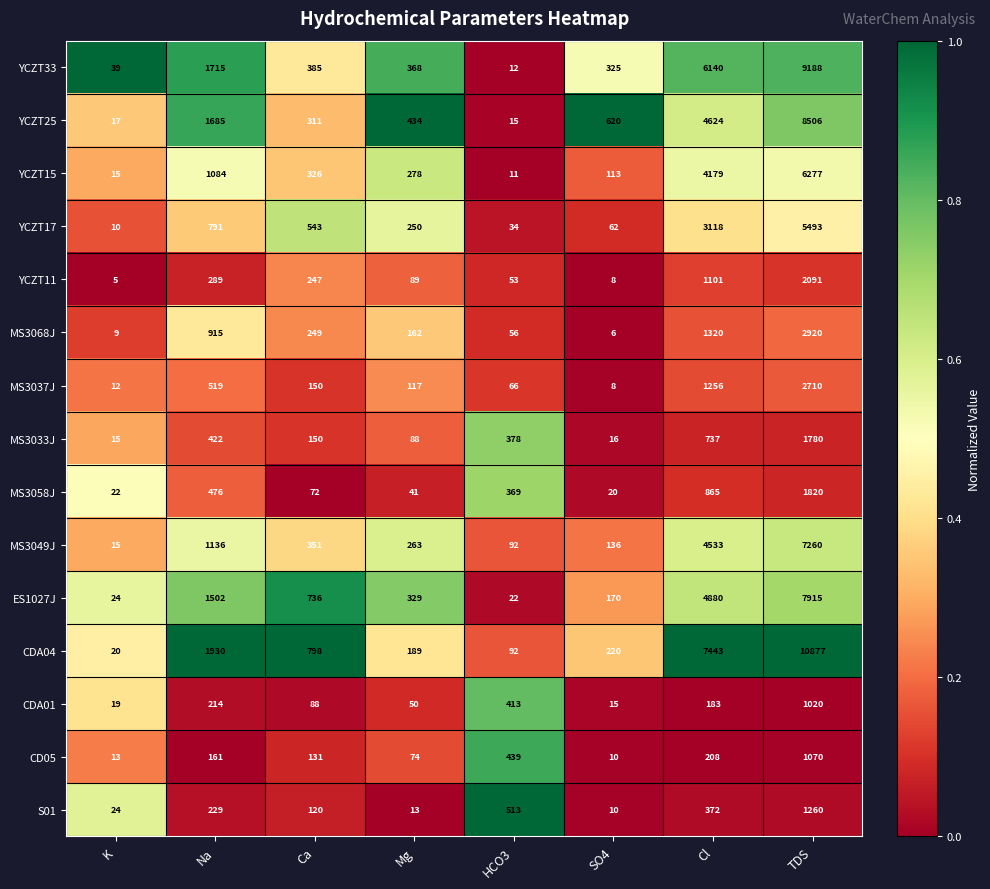

Read the YCZT25 value at Ca, to the nearest 100.

300